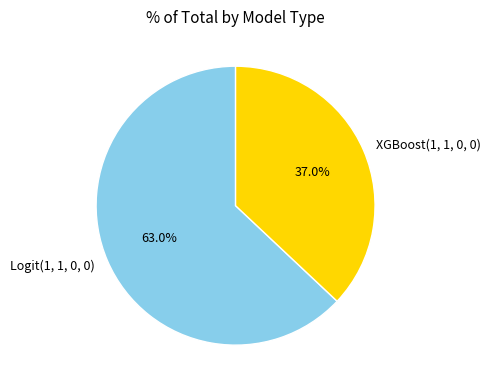

To the nearest percent, what is the combined percentage of XGBoost(1, 1, 0, 0) and Logit(1, 1, 0, 0)?

100%